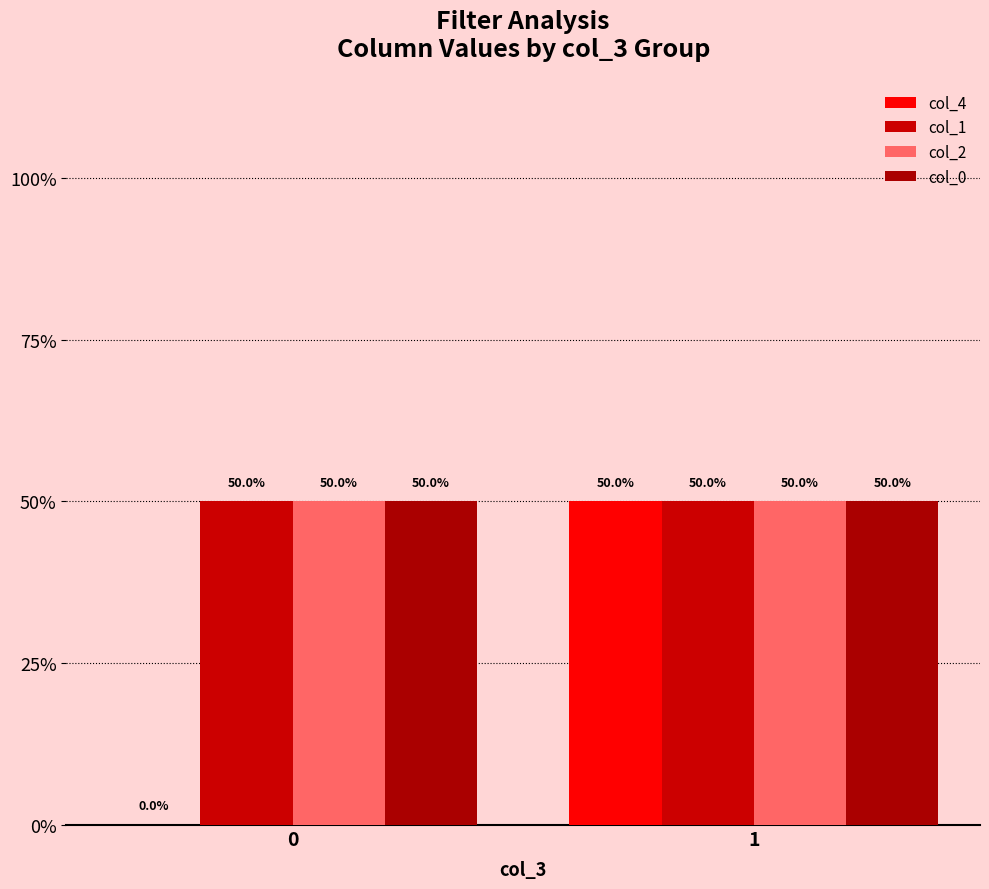

Are the bars horizontal?

No